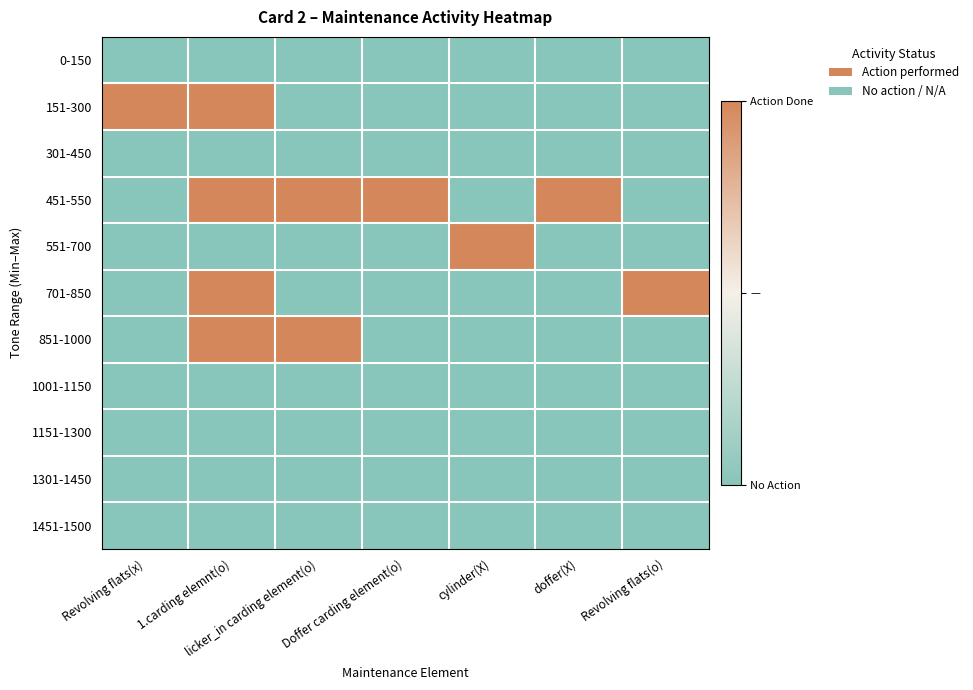

Which label corresponds to the largest value in the chart?

Revolving flats(x)